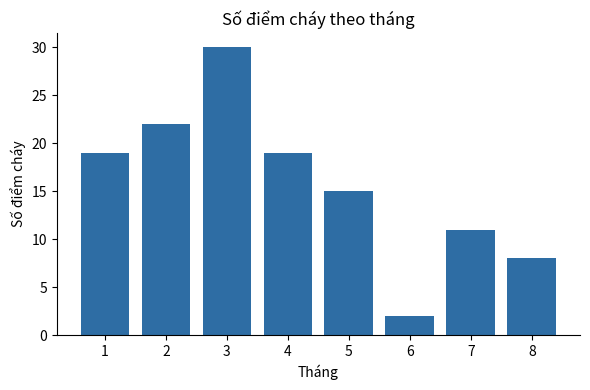

Count the values in the range 11 to 22.

5